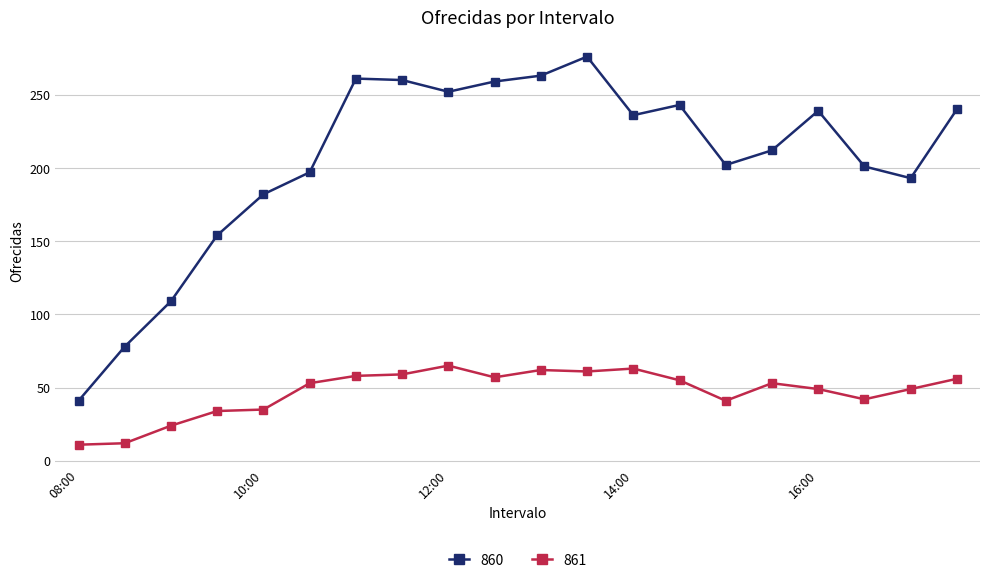

How many data points does each series have?

20